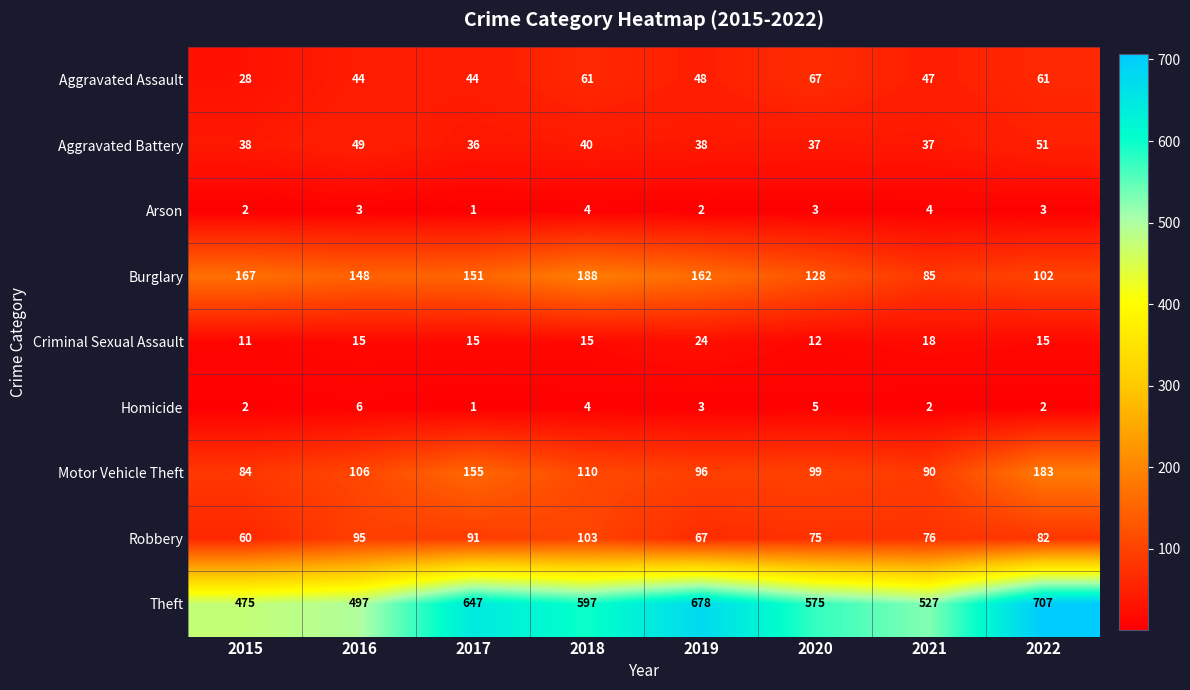

What is the difference between the highest and lowest values at 2020?

572